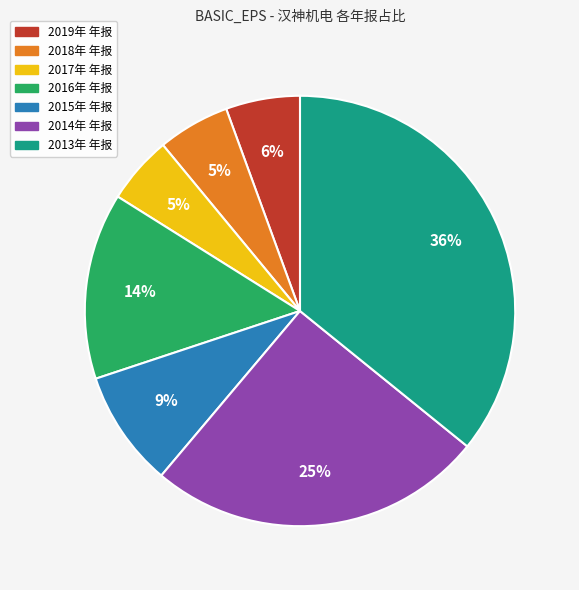

True or false: 2016年 年报 accounts for 2% of the total.

False